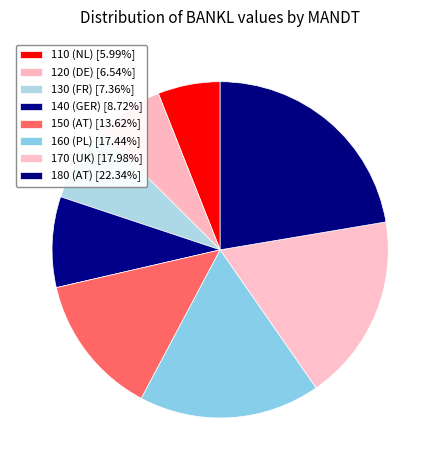

To the nearest percent, what is the combined percentage of 150 (AT) and 110 (NL)?

20%